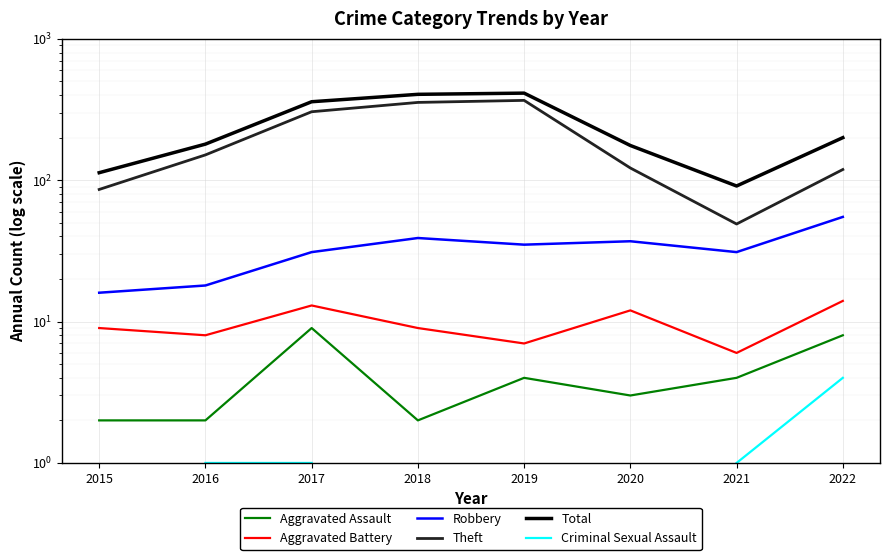

What is the sum of the Aggravated Assault values at 2020 and 2021?

7.0